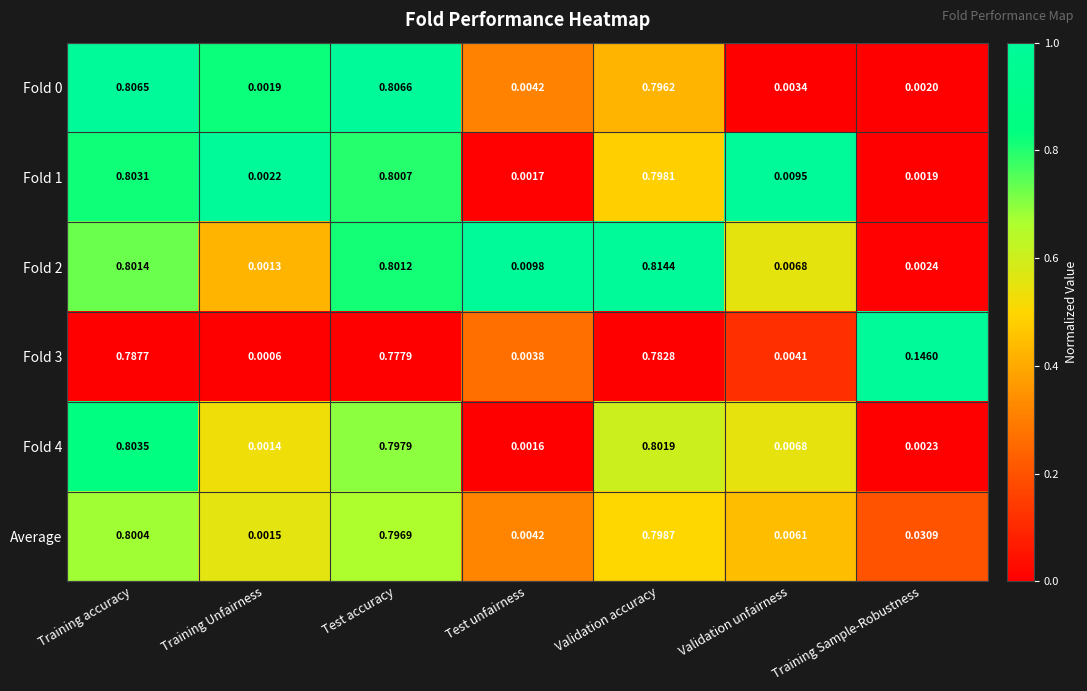

How many data points does each series have?

7